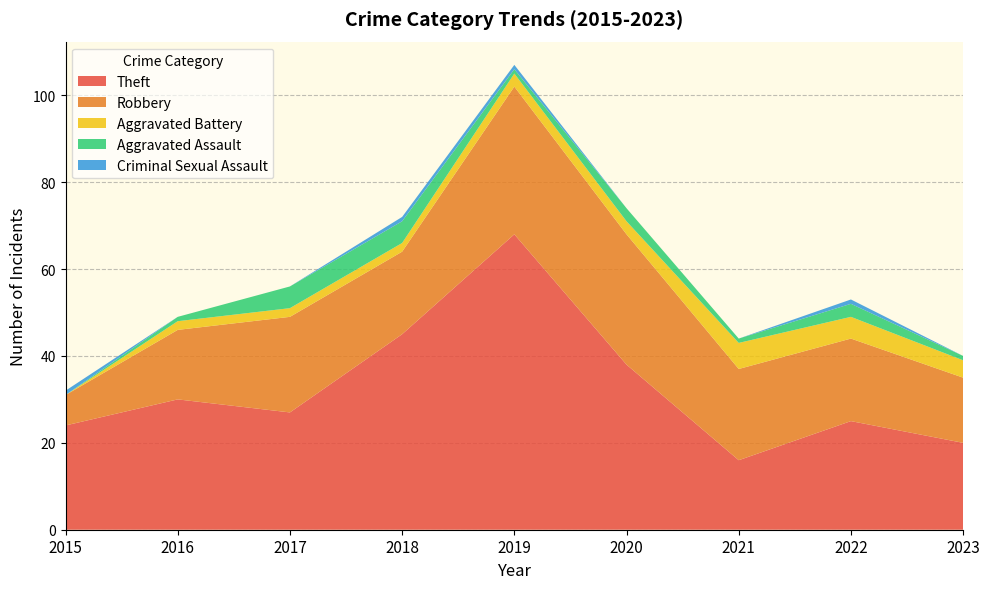

Reading left to right, list all the values displayed in this chart.

Theft: 2015=24	2016=30	2017=27	2018=45	2019=68	2020=38	2021=16	2022=25	2023=20
Robbery: 2015=7	2016=16	2017=22	2018=19	2019=34	2020=30	2021=21	2022=19	2023=15
Aggravated Battery: 2015=0	2016=2	2017=2	2018=2	2019=3	2020=3	2021=6	2022=5	2023=4
Aggravated Assault: 2015=0	2016=1	2017=5	2018=5	2019=1	2020=3	2021=1	2022=3	2023=1
Criminal Sexual Assault: 2015=1	2016=0	2017=0	2018=1	2019=1	2020=0	2021=0	2022=1	2023=0